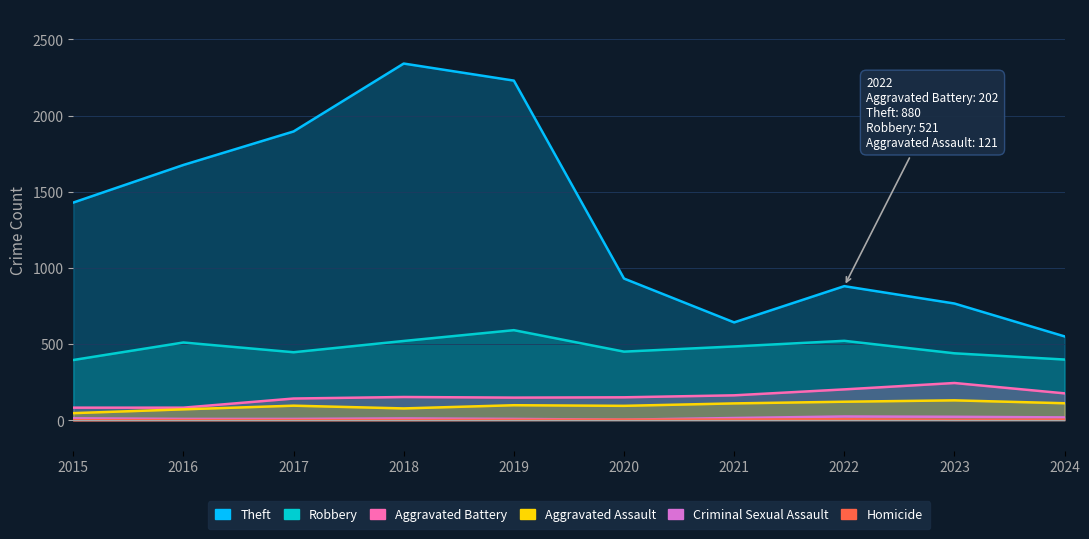

What is the difference between the highest and lowest values at 2019?

2228